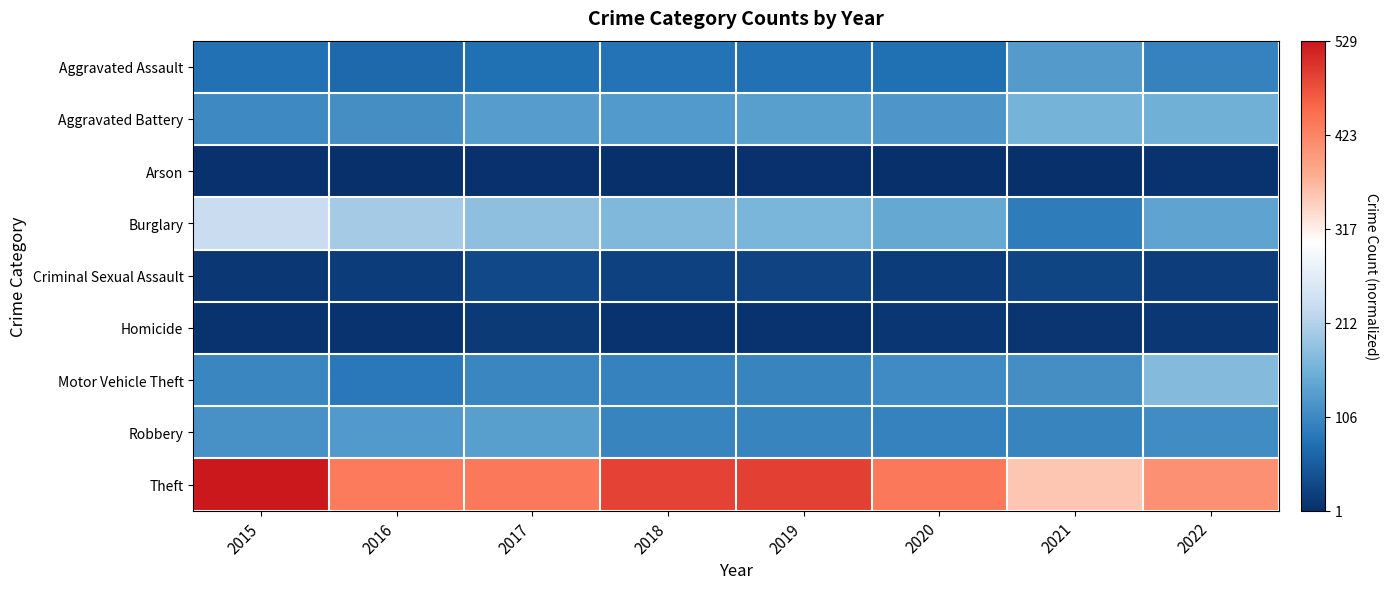

Which series has the widest spread of values?

Theft